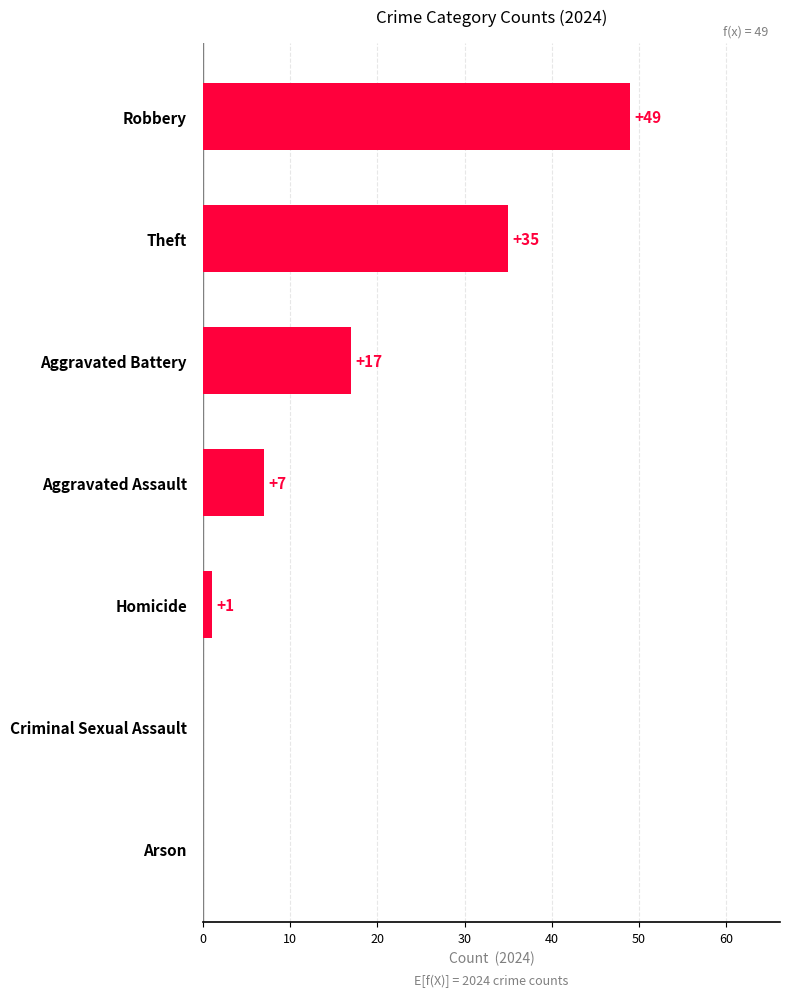

True or false: the data shows 32 at Robbery.

False